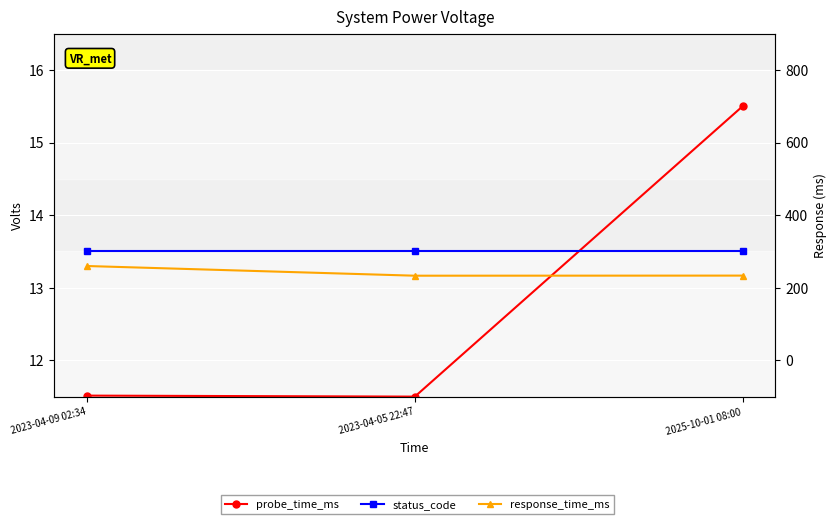

Which series changed the most between 2023-04-09 02:34 and 2025-10-01 08:00?

response_time_ms